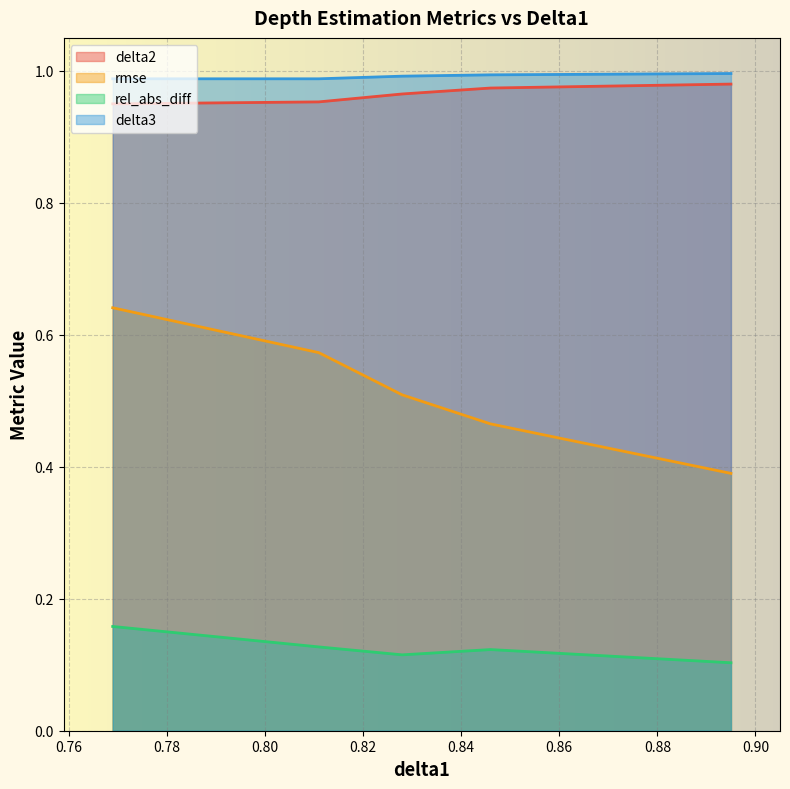

Which series has the largest range (max minus min)?

rmse